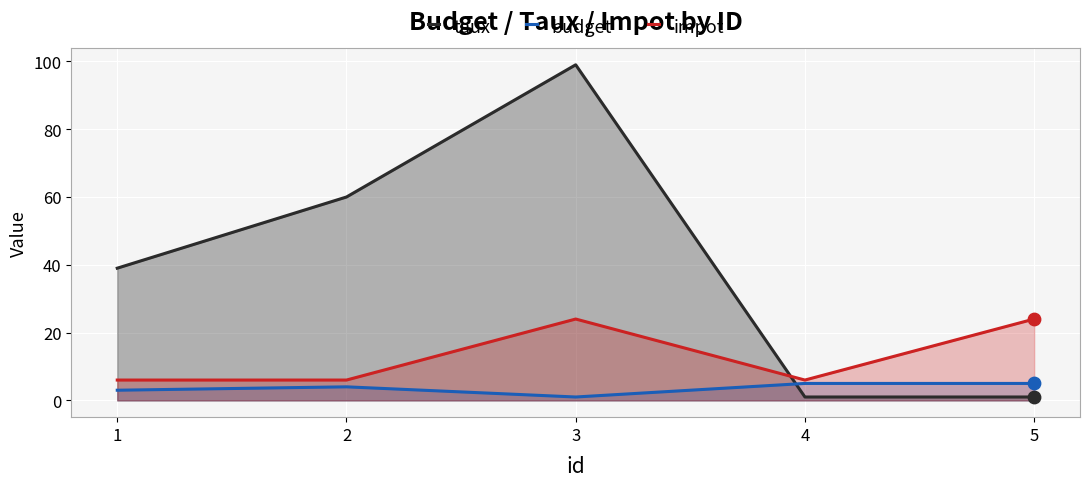

At which category is the sum across all series the highest?

3